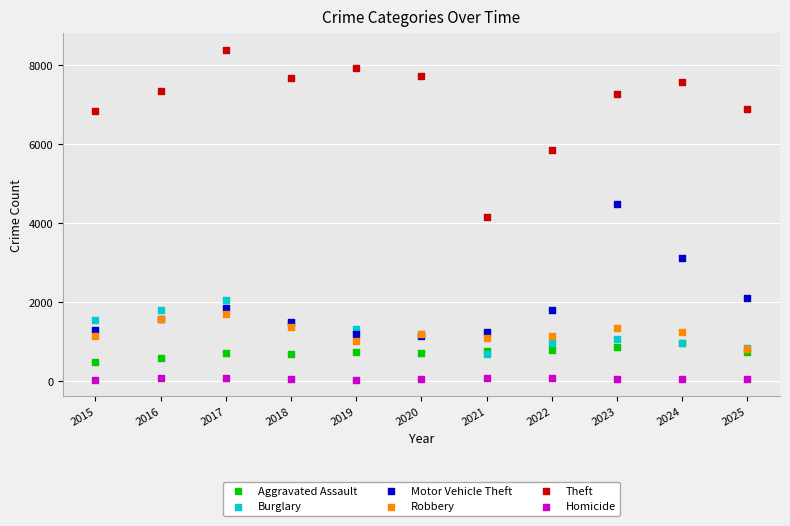

In the Motor Vehicle Theft series, what Y value is closest to 2823?

3116